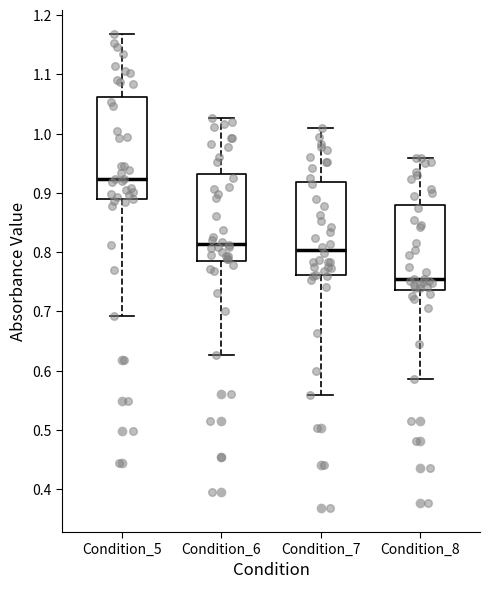

Reading left to right, read every box against the y-axis: the position of its median line, the range the box covers, and the ends of its whiskers. The values are not printed on the chart, so give them approximately, as read against the axis.

Condition_5: median 0.92, box 0.89 to 1.06, whiskers 0.69 to 1.17
Condition_6: median 0.81, box 0.79 to 0.93, whiskers 0.63 to 1.03
Condition_7: median 0.80, box 0.76 to 0.92, whiskers 0.56 to 1.01
Condition_8: median 0.75, box 0.74 to 0.88, whiskers 0.59 to 0.96